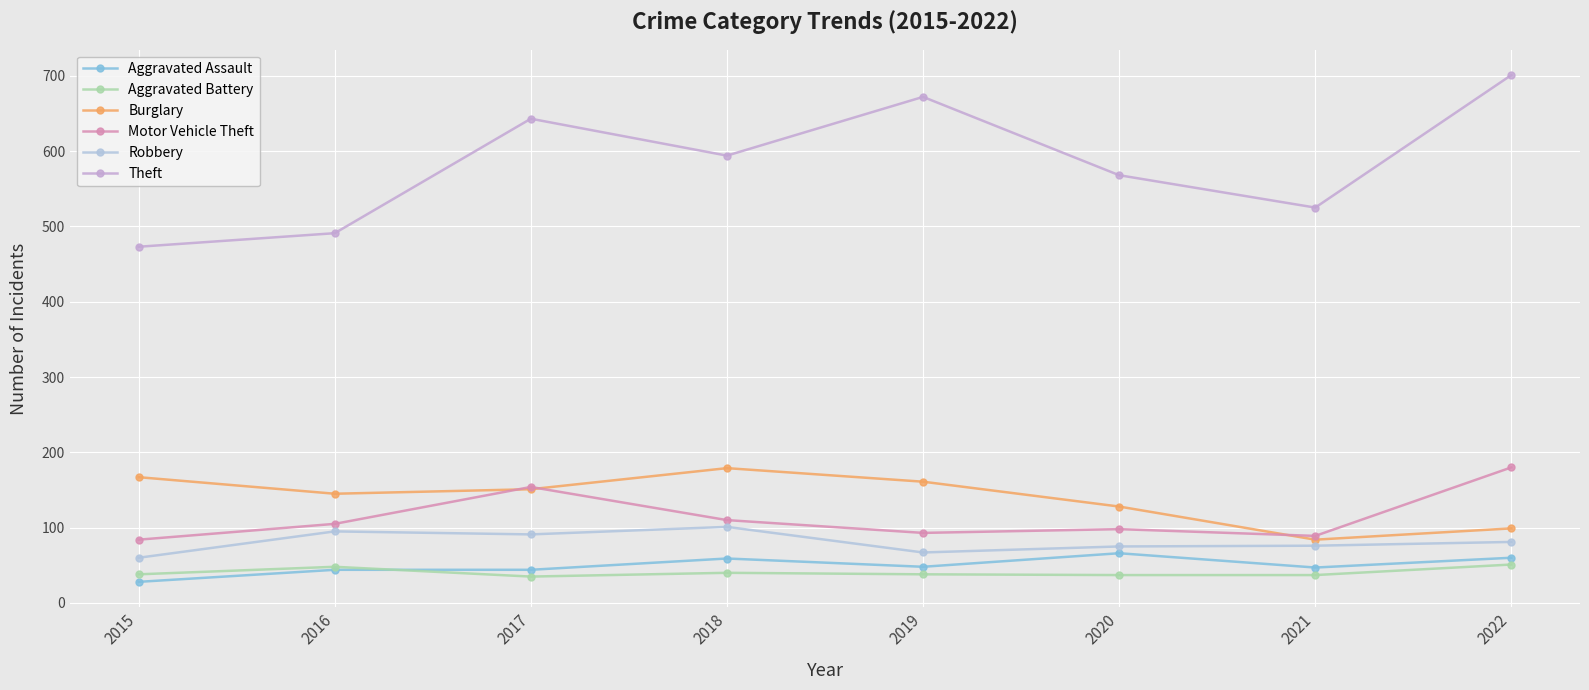

Count the number of data series in this chart.

6